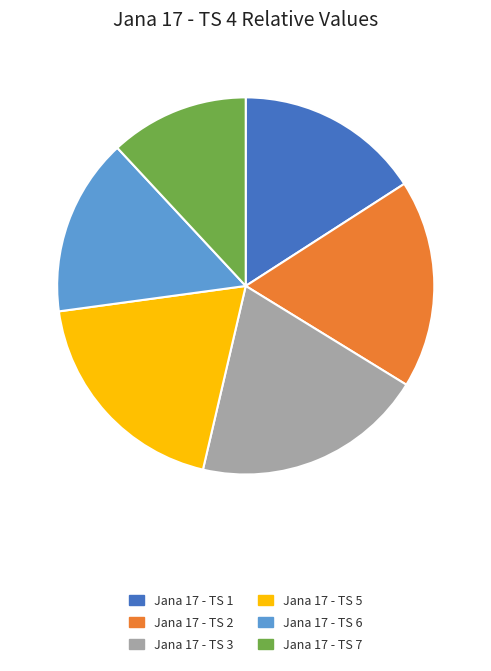

Is Jana 17 - TS 1 the majority of the pie?

No